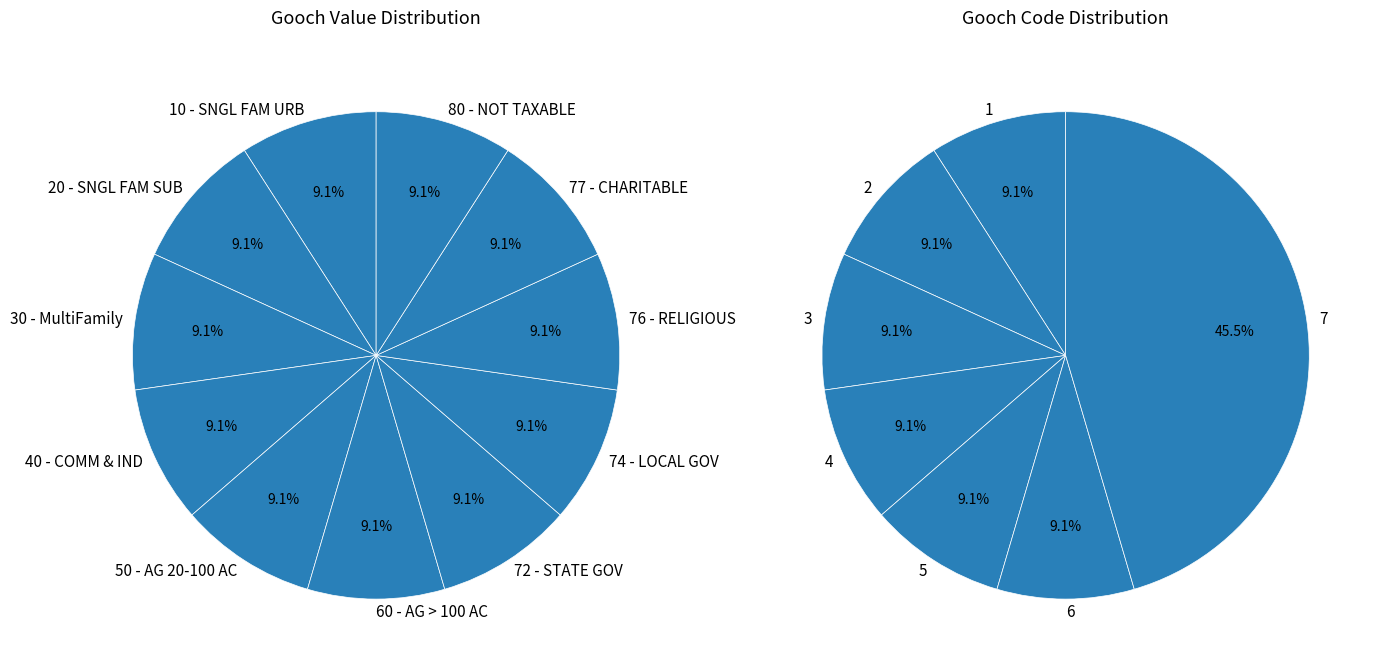

Rank the categories by value from lowest to highest.

10 - SNGL FAM URB, 20 - SNGL FAM SUB, 30 - MultiFamily, 40 - COMM & IND, 50 - AG 20-100 AC, 60 - AG > 100 AC, 72 - STATE GOV, 74 - LOCAL GOV, 76 - RELIGIOUS, 77 - CHARITABLE, 80 - NOT TAXABLE